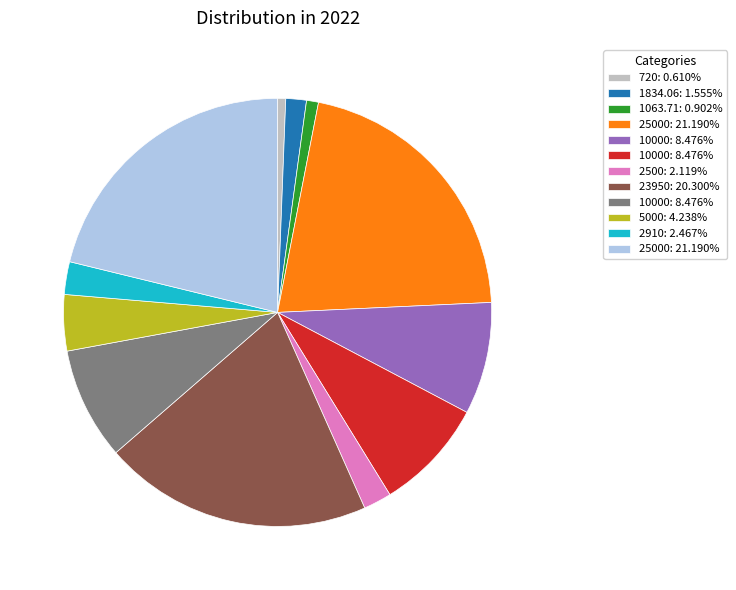

Is there a majority slice in this chart?

No